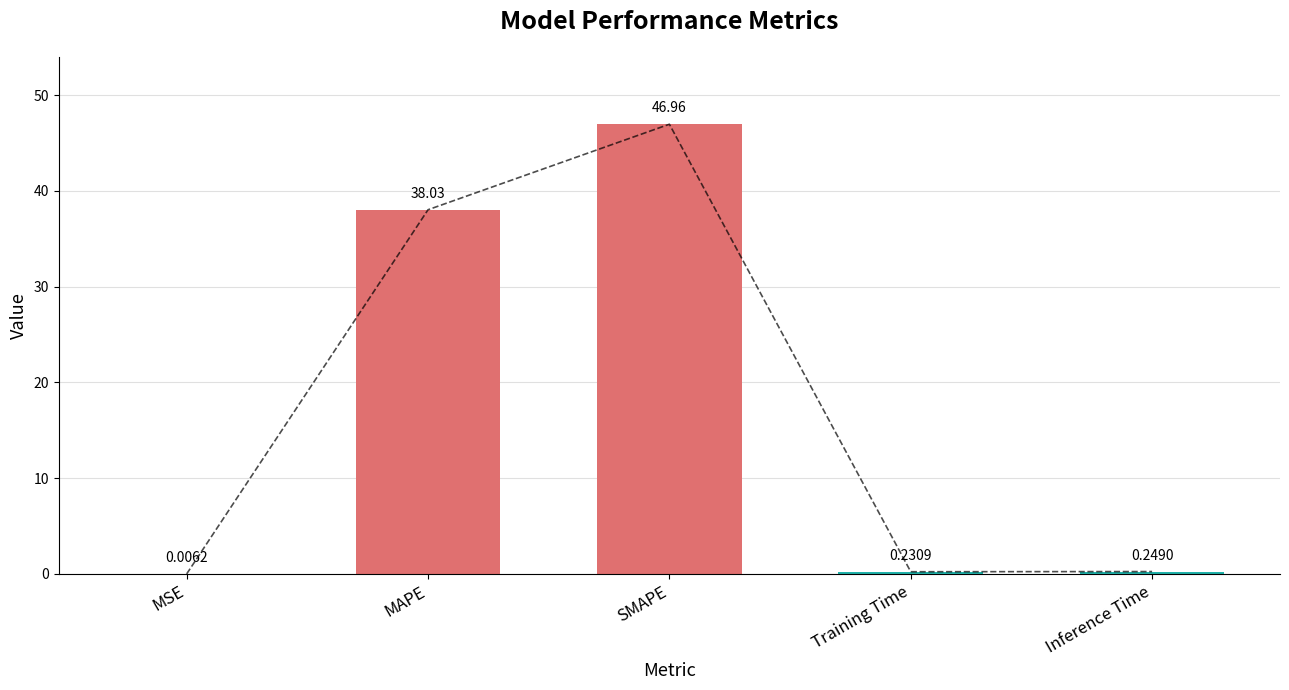

List the labels in order of value, smallest first.

MSE, Training Time, Inference Time, MAPE, SMAPE